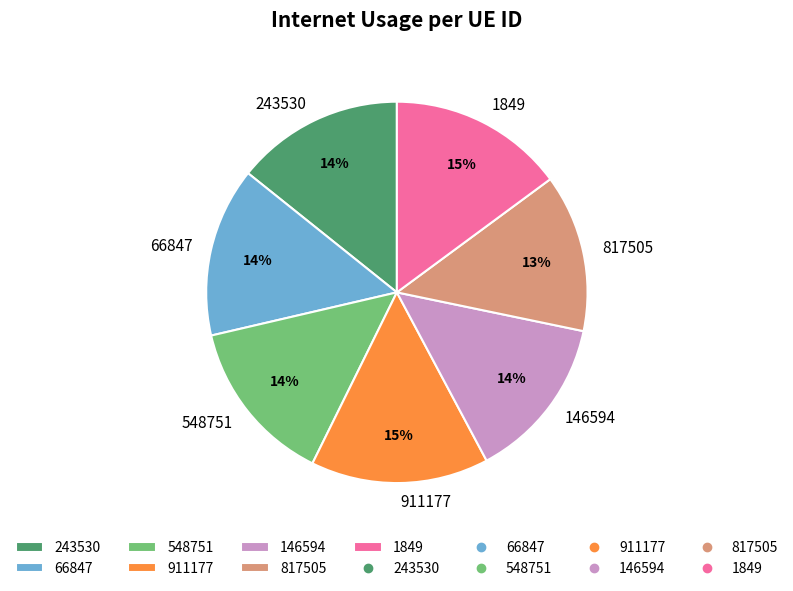

Is the sum of 66847 and 548751 greater than half?

No